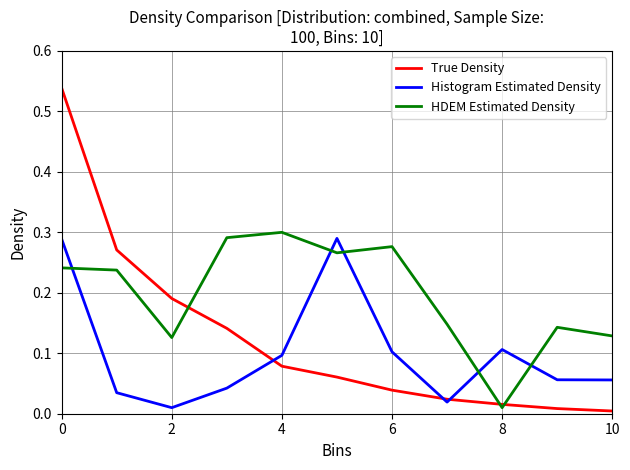

True or false: Histogram Estimated Density has more than 2 points higher than both neighbors.

False